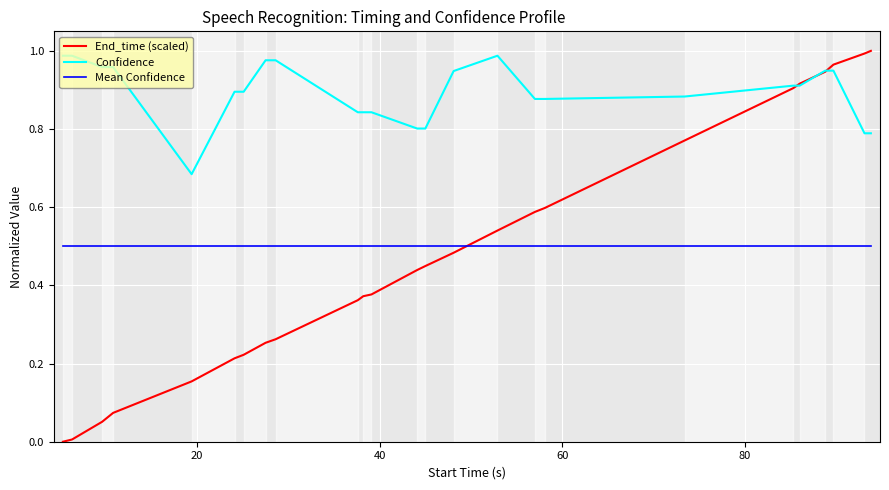

Which series has the largest range (max minus min)?

End_time (scaled)